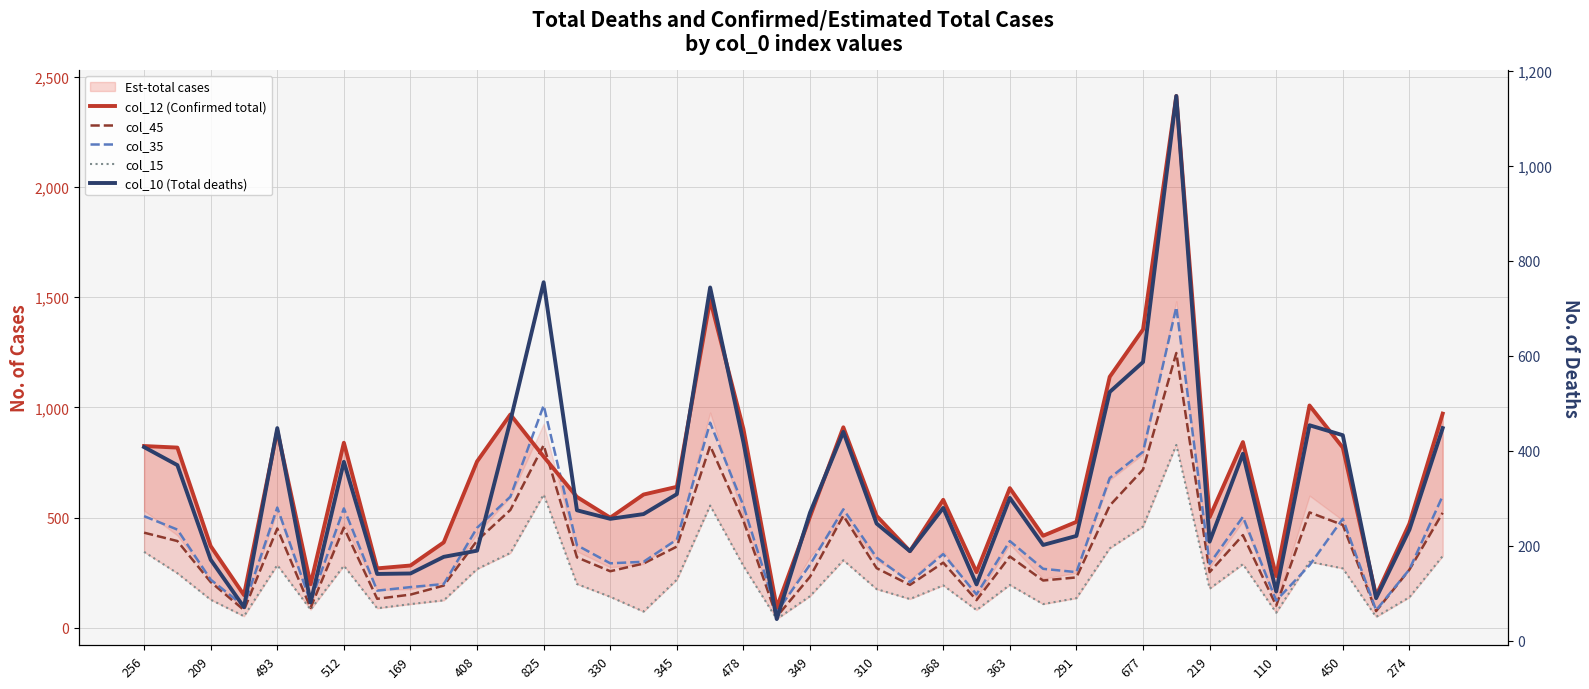

Is the value of col_35 at 33 greater than the value of col_15 at 35?

Yes